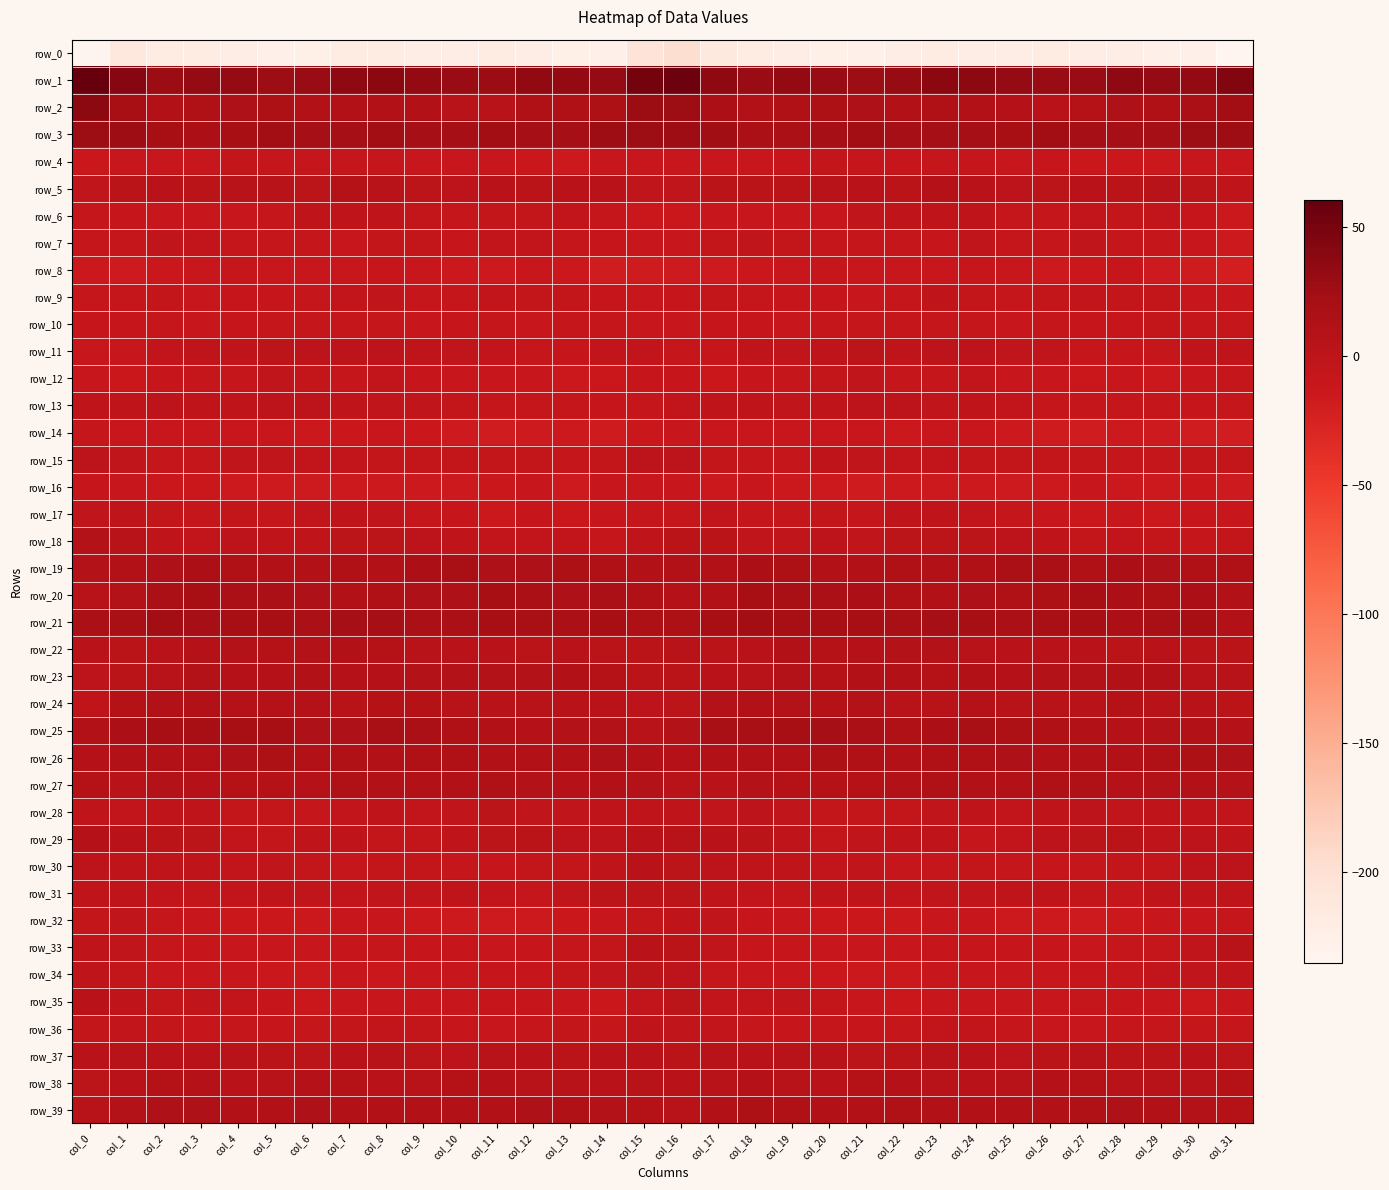

What is the difference between the maximum and minimum values in the row_4 series?

9.1